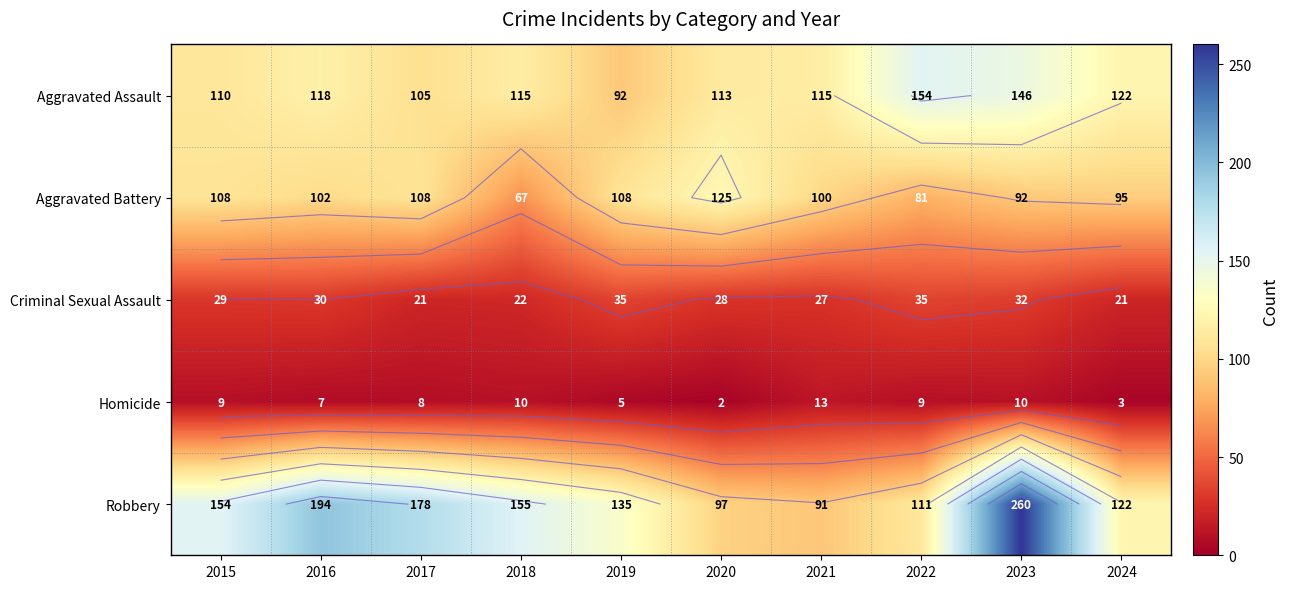

Is the value of Criminal Sexual Assault at 2015 greater than the value of Aggravated Assault at 2017?

No